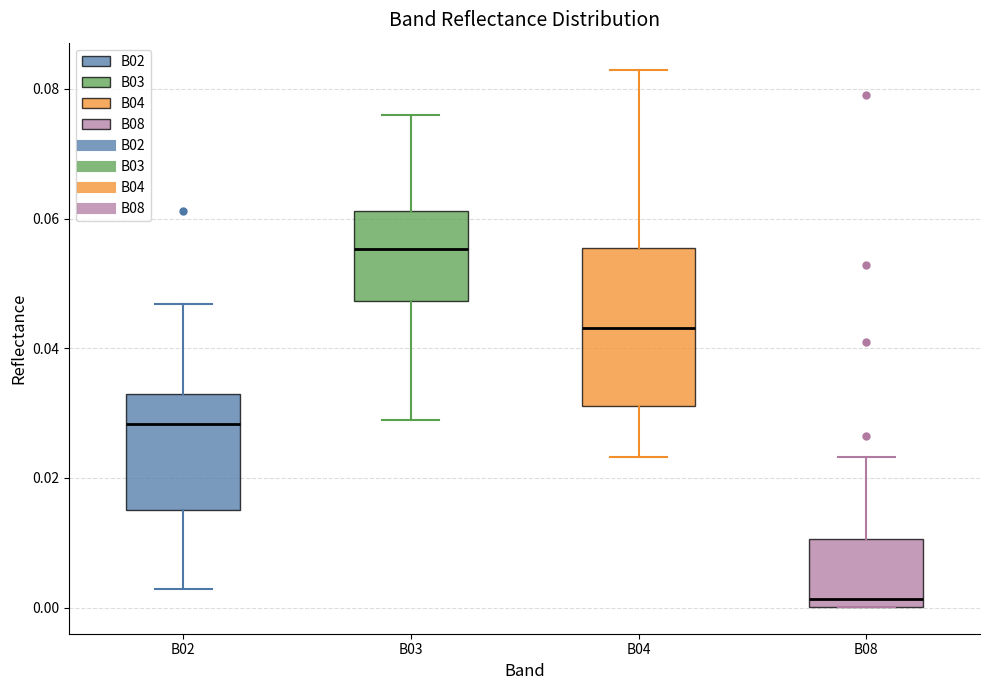

Where does the median line of the box for B03 sit on the y-axis? The values are not printed on the chart, so give them approximately, as read against the axis.

0.056